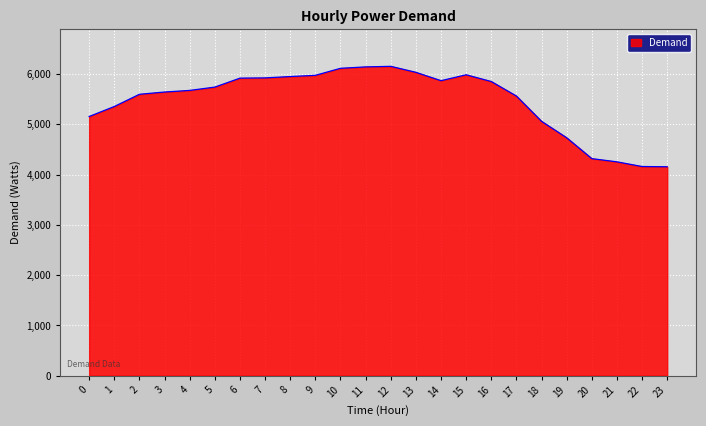

How many values are below 5741?

12